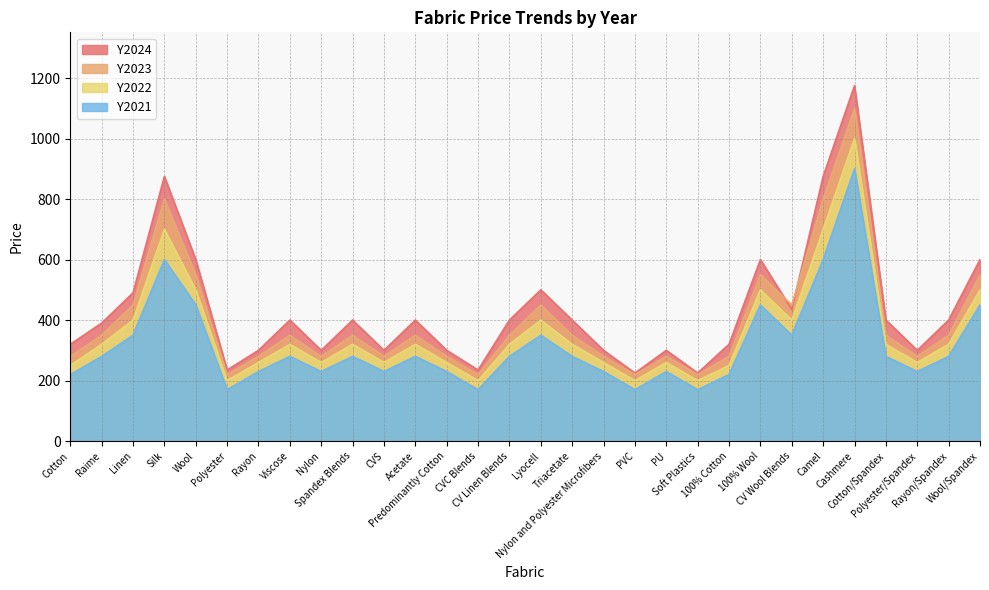

Where is Y2022 nearest to the value 600?

Silk